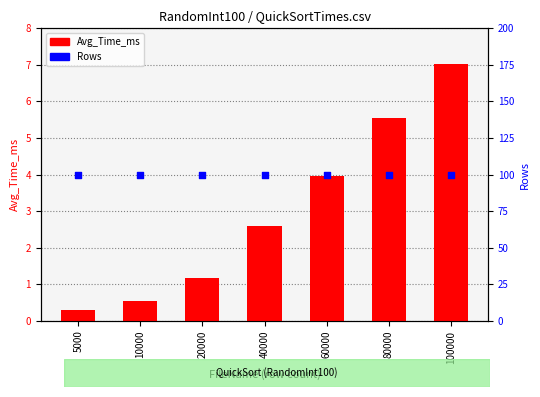

At how many categories does at least one series exceed 47?

7